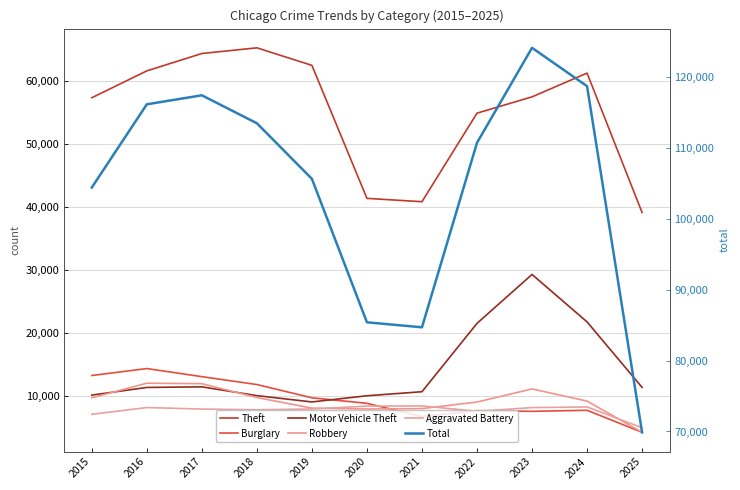

True or false: Motor Vehicle Theft has a value of 18549 at 2017.

False